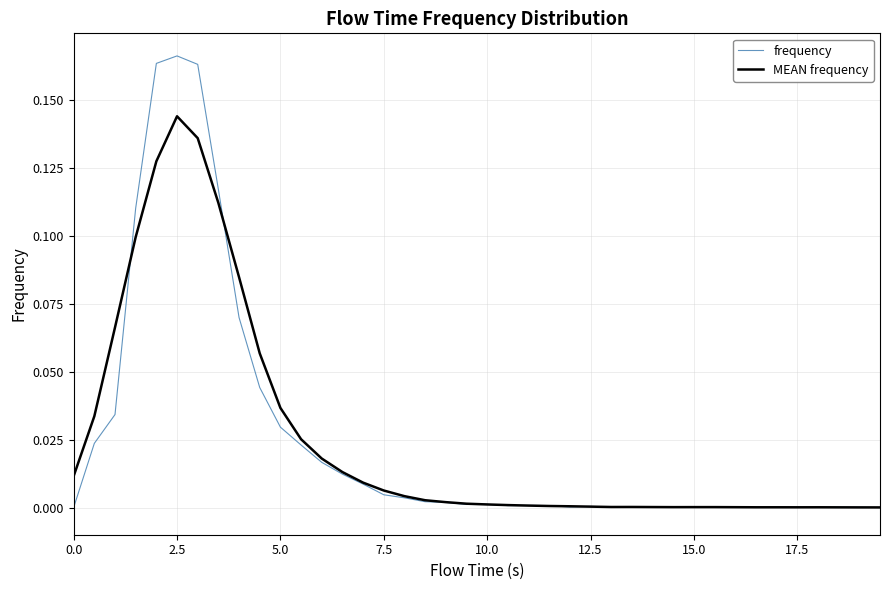

Which series has the largest range (max minus min)?

frequency